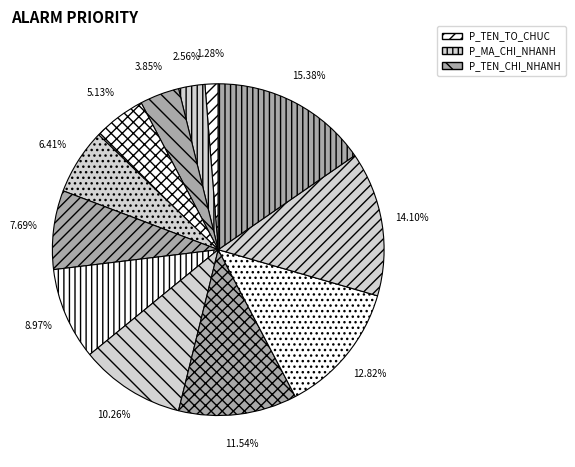

Count the number of slices in the pie.

12